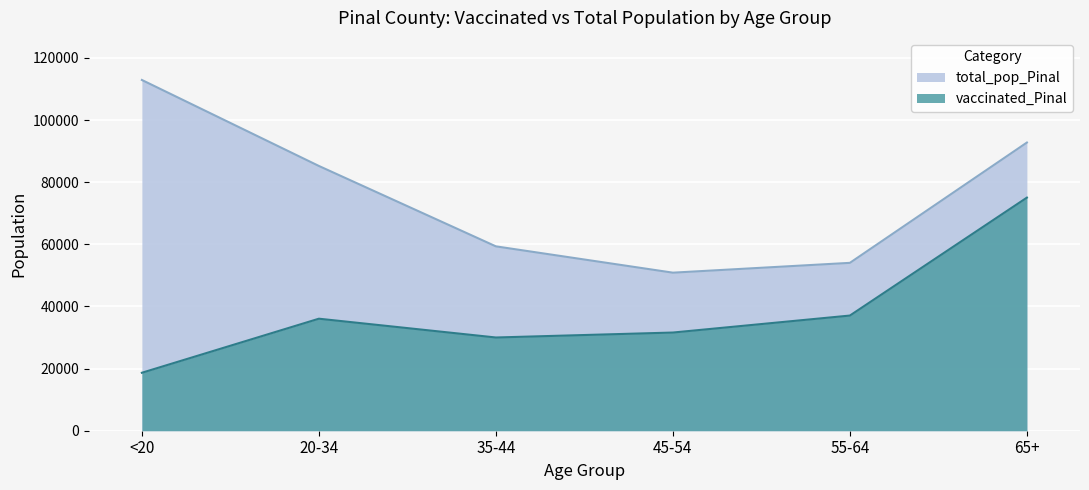

Reading left to right, what are all the values shown in this chart?

vaccinated_Pinal: <20=18660	20-34=36063	35-44=30013	45-54=31607	55-64=37076	65+=75042
total_pop_Pinal: <20=112918	20-34=85238	35-44=59354	45-54=50883	55-64=54043	65+=92774